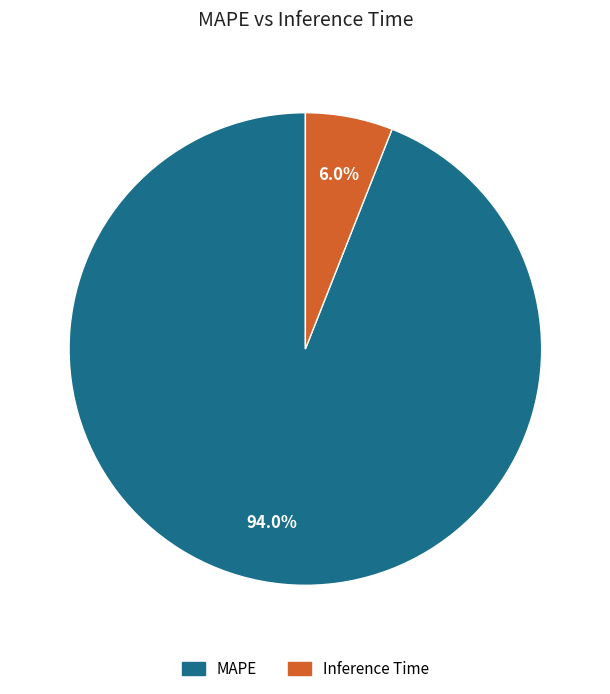

Rank the categories by value from lowest to highest.

Inference Time, MAPE